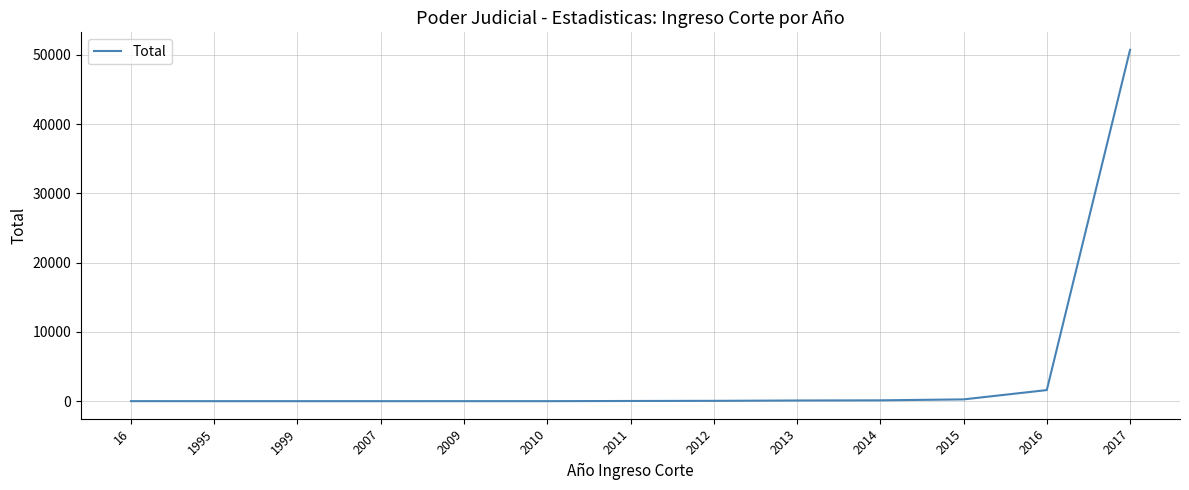

Which label corresponds to the largest value in the chart?

2017